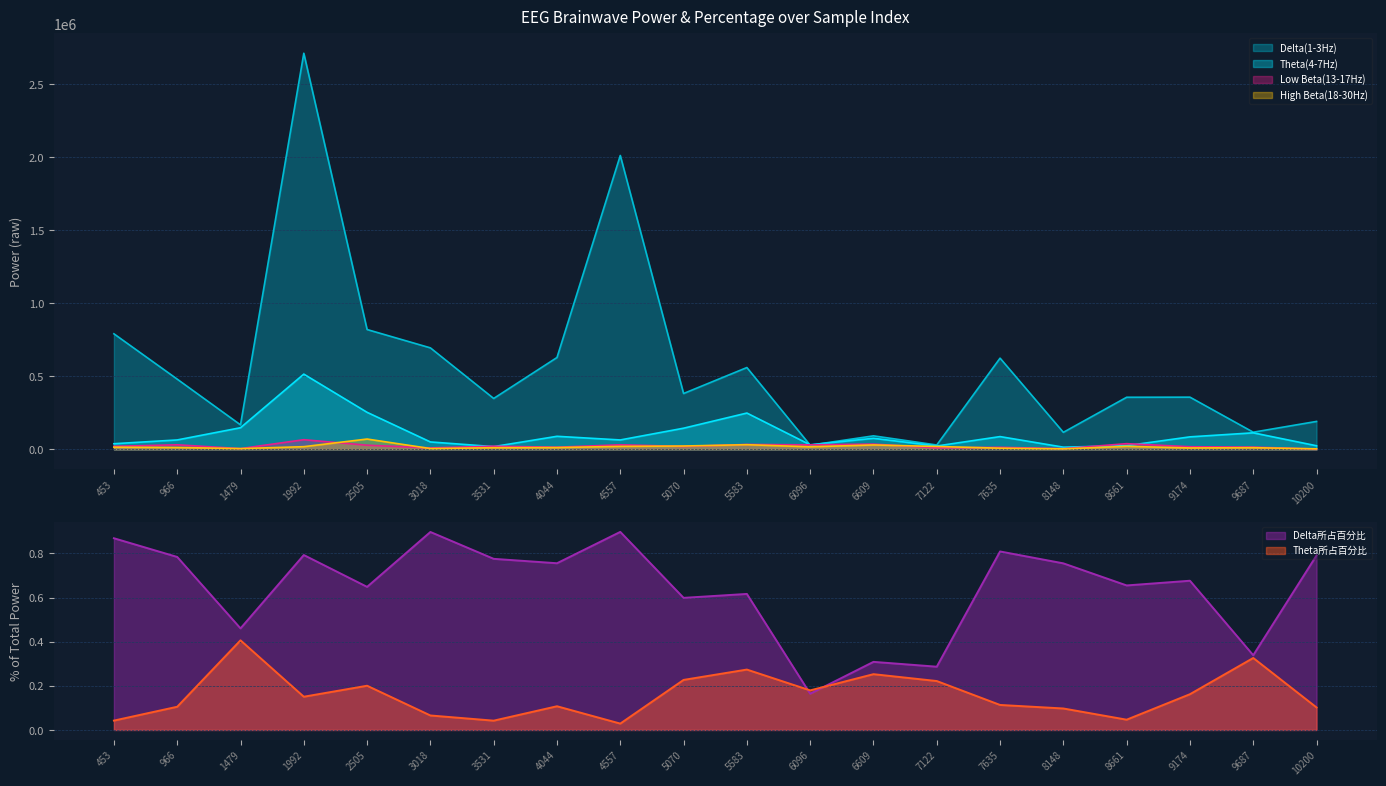

List the series in order of their peak value, highest first.

Delta(1-3Hz), Theta(4-7Hz), High Beta(18-30Hz), Low Beta(13-17Hz), Delta所占百分比, Theta所占百分比